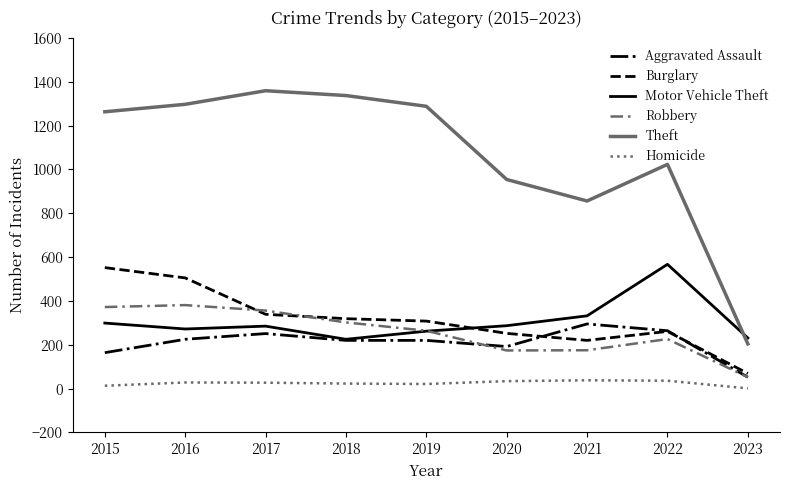

True or false: Robbery and Homicide intersect in this chart.

False